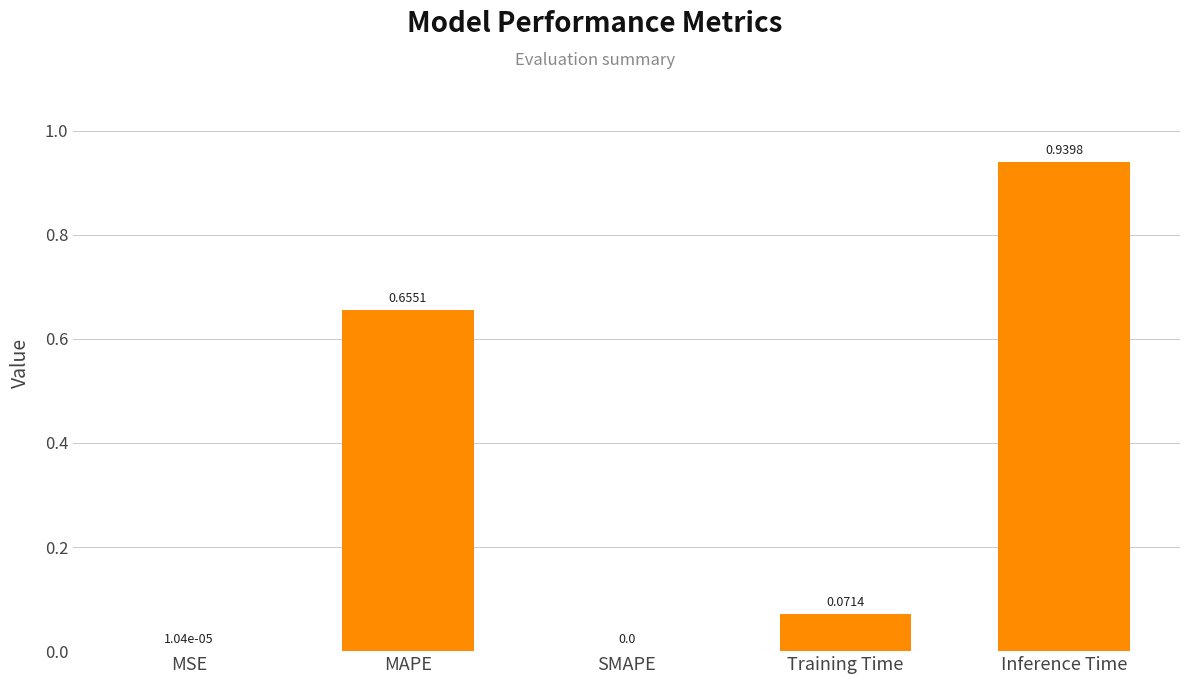

Between Training Time and MSE, which is larger?

Training Time